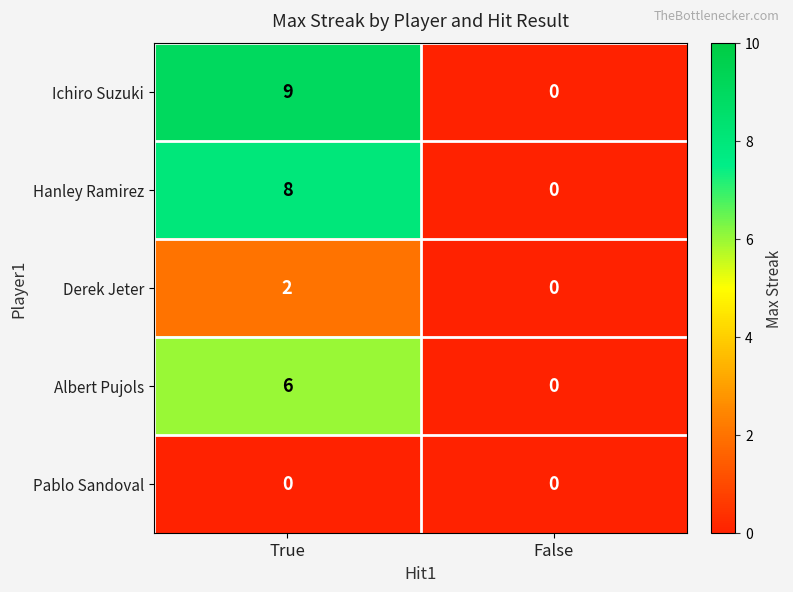

What is the spread (max minus min) of values at True?

9